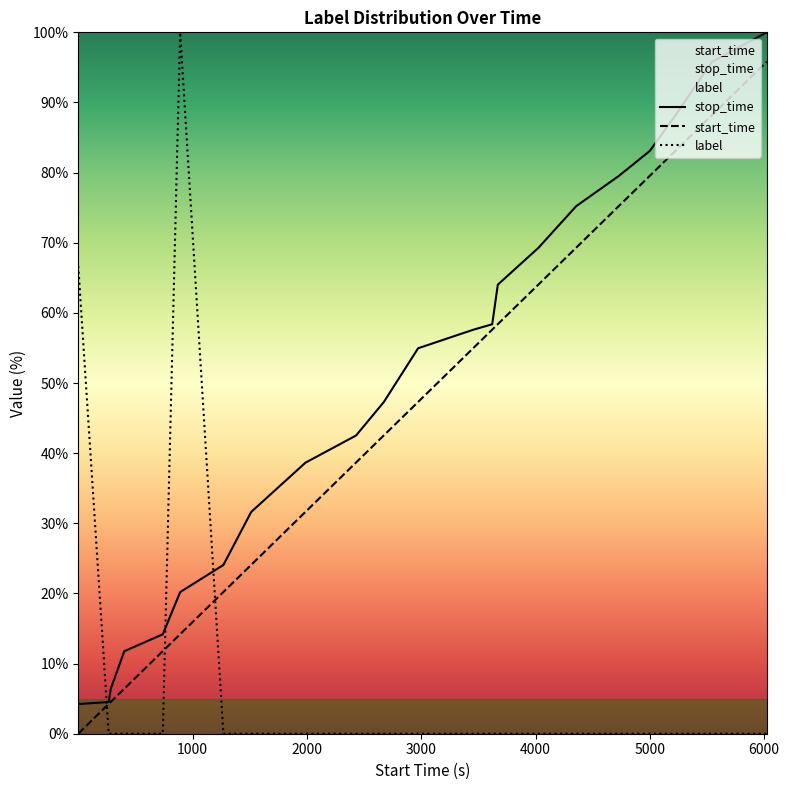

Which series has the widest spread of values?

label